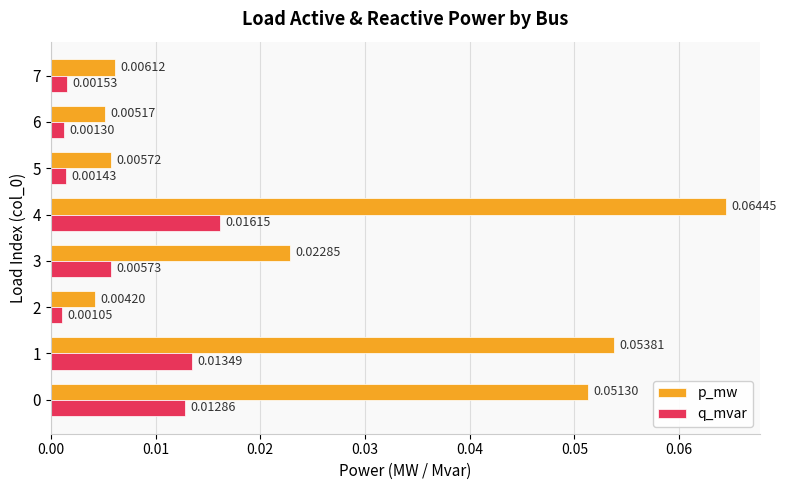

At how many categories does at least one series exceed 0?

8